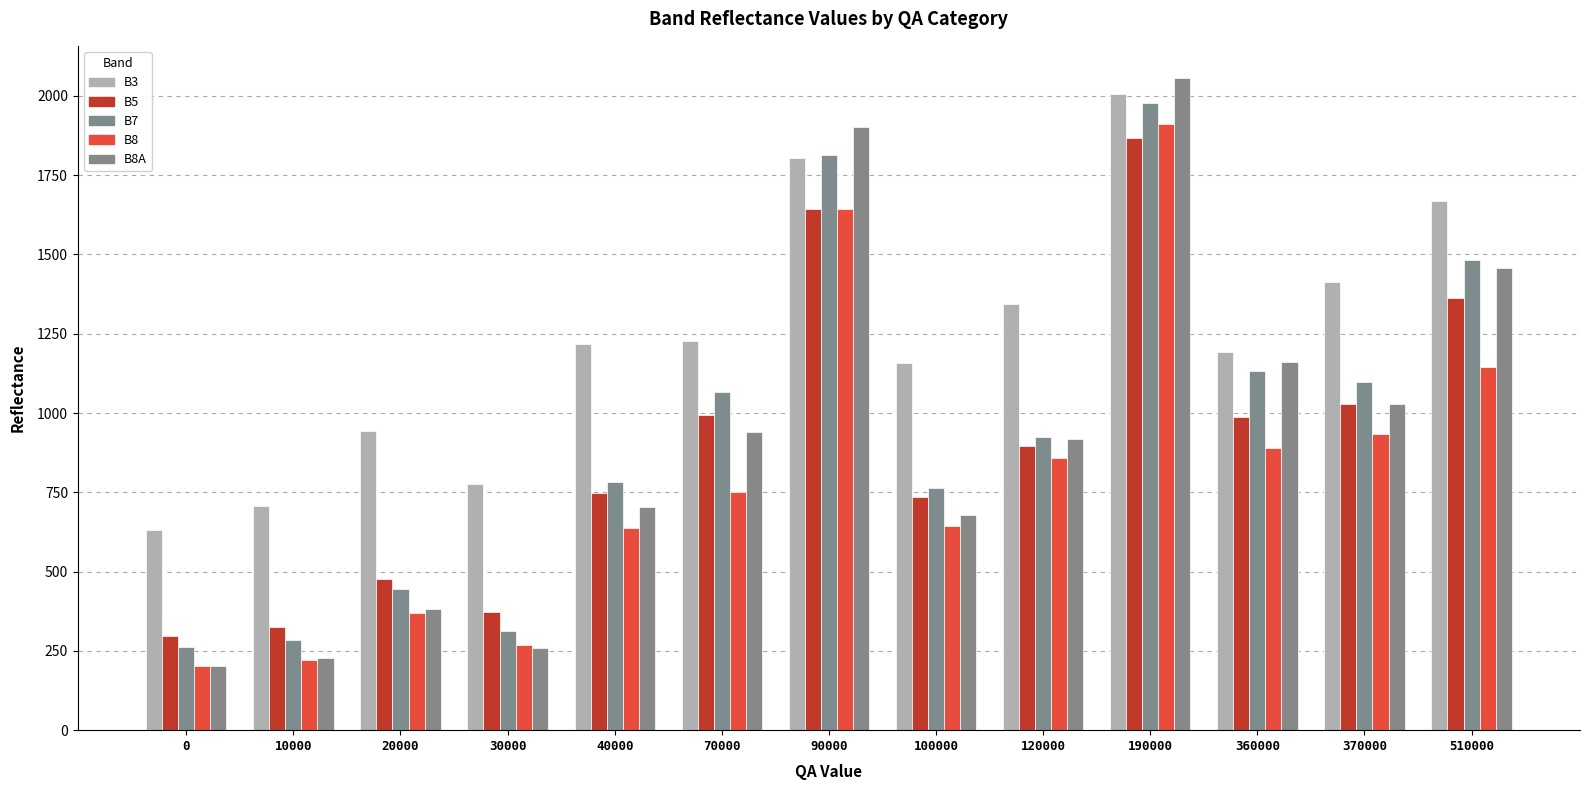

At which label does B7 reach its peak?

190000